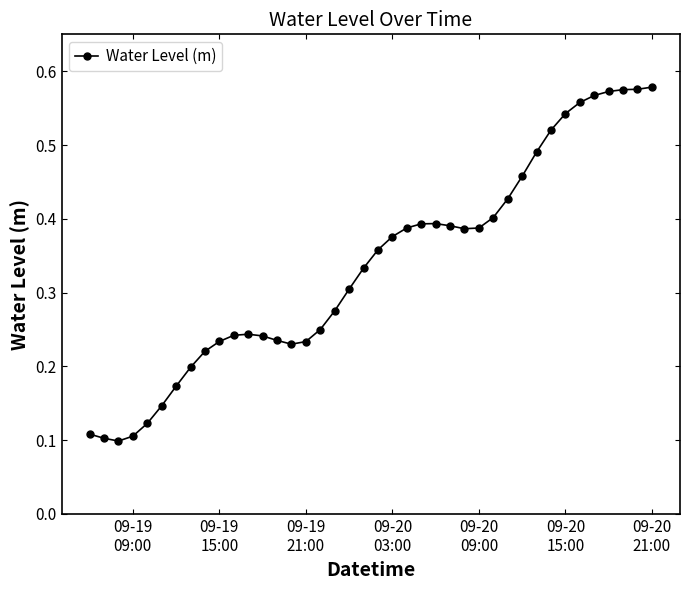

Count the values in the range 0 to 1.

40